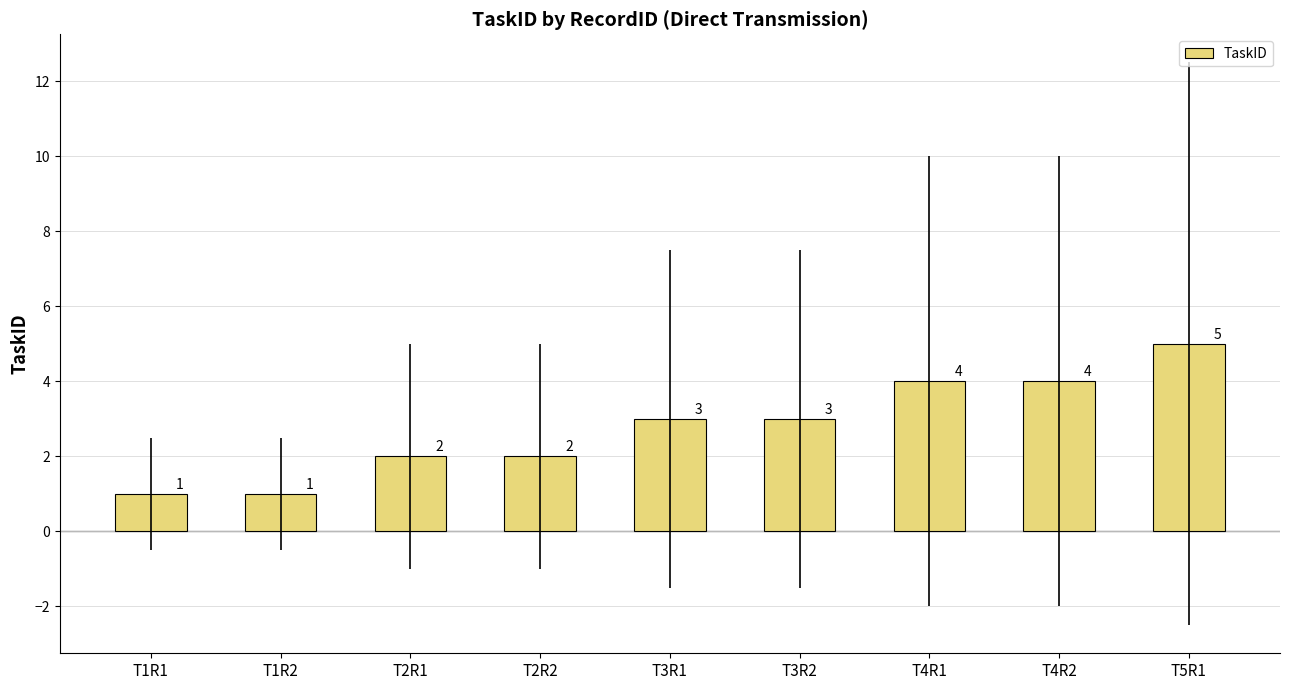

What is the label of the 4th bar from the right?

T3R2